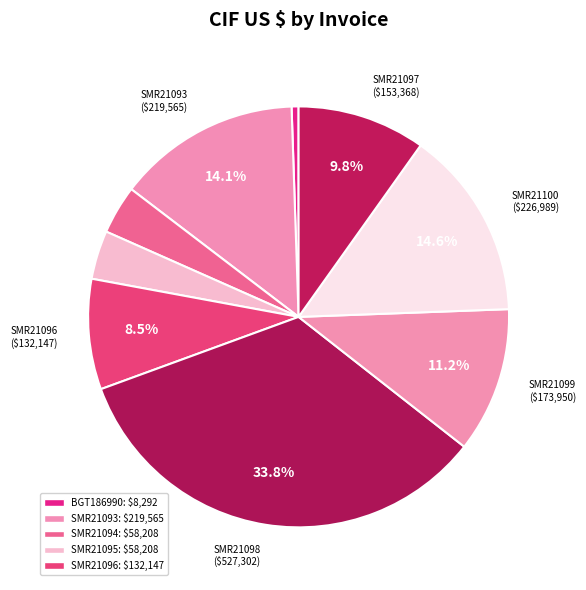

How many slices are in this pie chart?

9